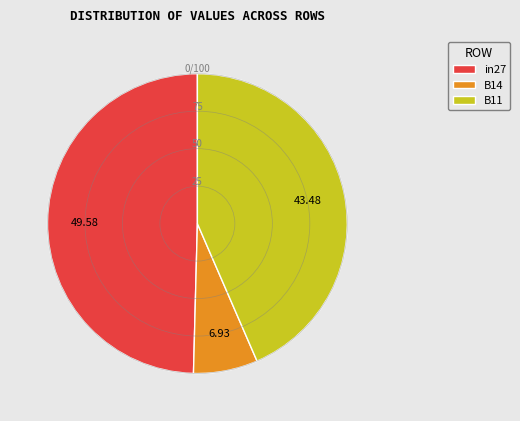

Do B14 and B11 together represent more than half of the pie?

Yes